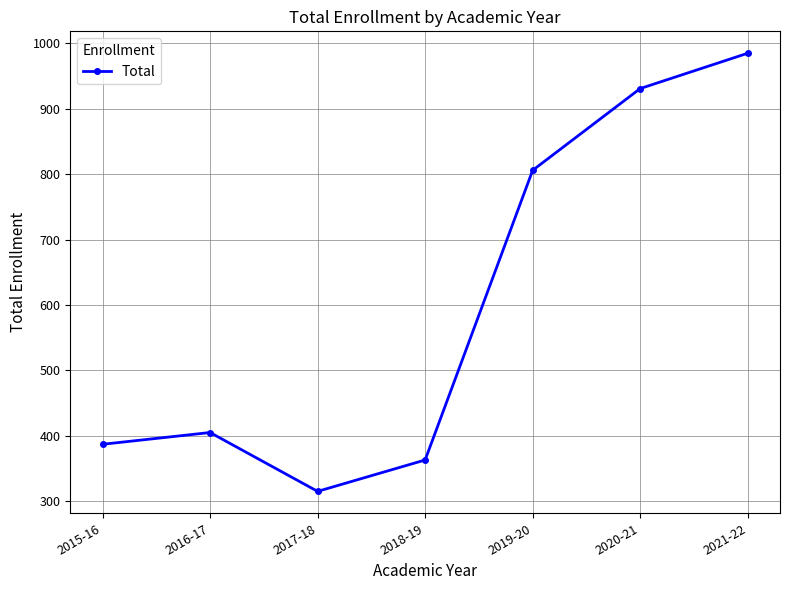

What is the label of the 4th point from the right?

2018-19